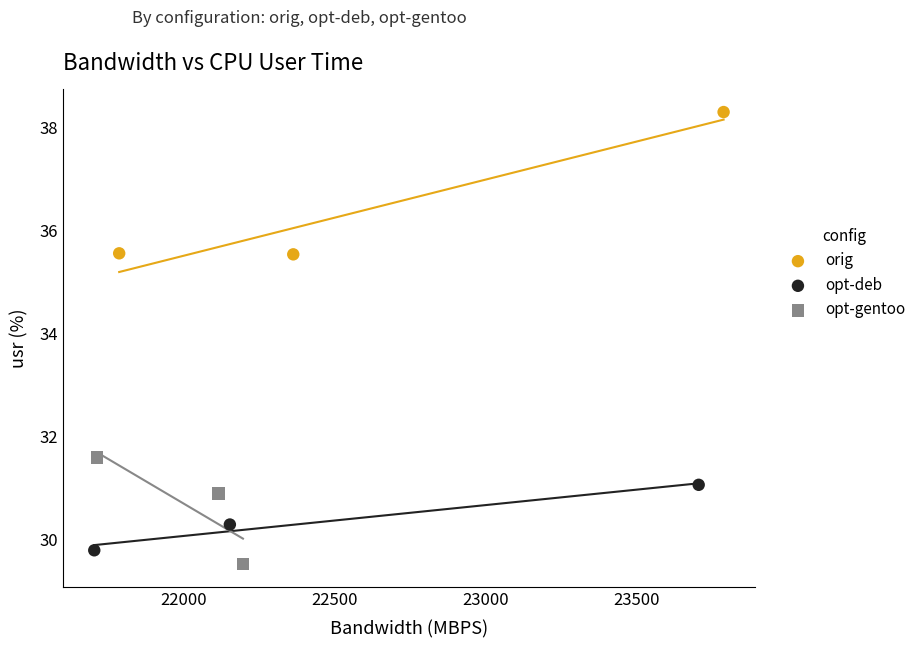

What are all the series names shown in the legend?

orig, opt-deb, opt-gentoo